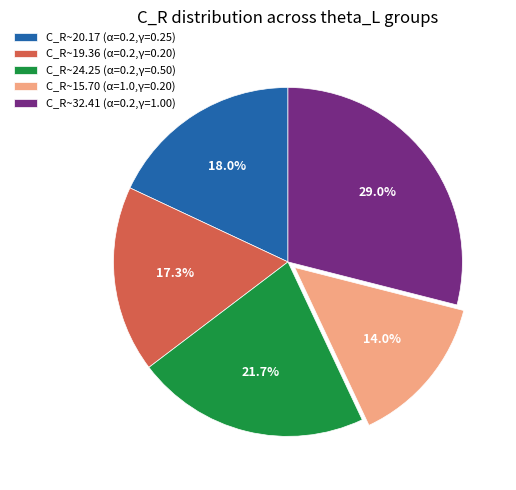

Rank the categories by value from lowest to highest.

C_R~15.70 (α=1.0,γ=0.20), C_R~19.36 (α=0.2,γ=0.20), C_R~20.17 (α=0.2,γ=0.25), C_R~24.25 (α=0.2,γ=0.50), C_R~32.41 (α=0.2,γ=1.00)